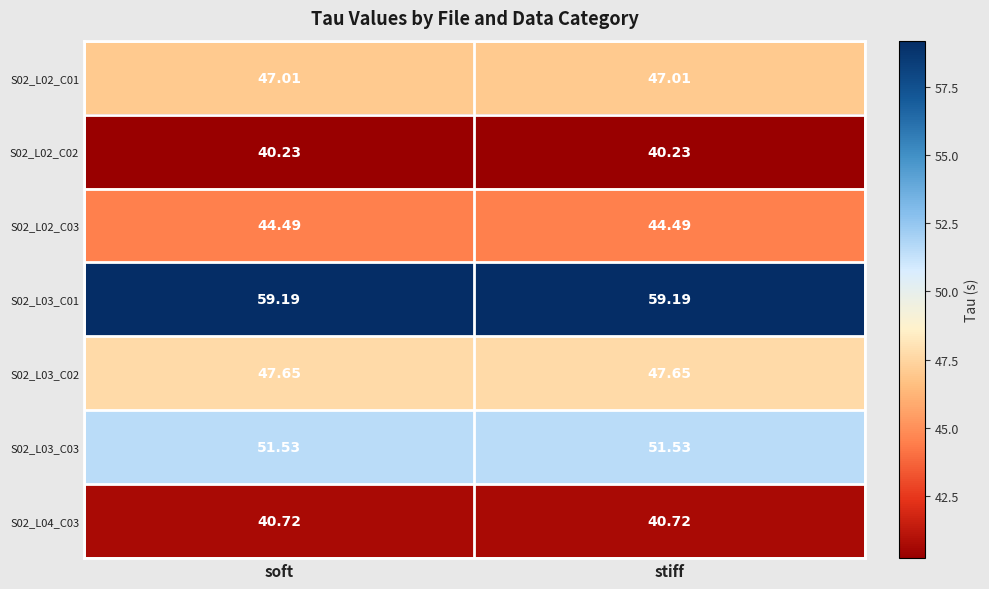

Is the value of S02_L04_C03 at stiff greater than the value of S02_L03_C01 at soft?

No